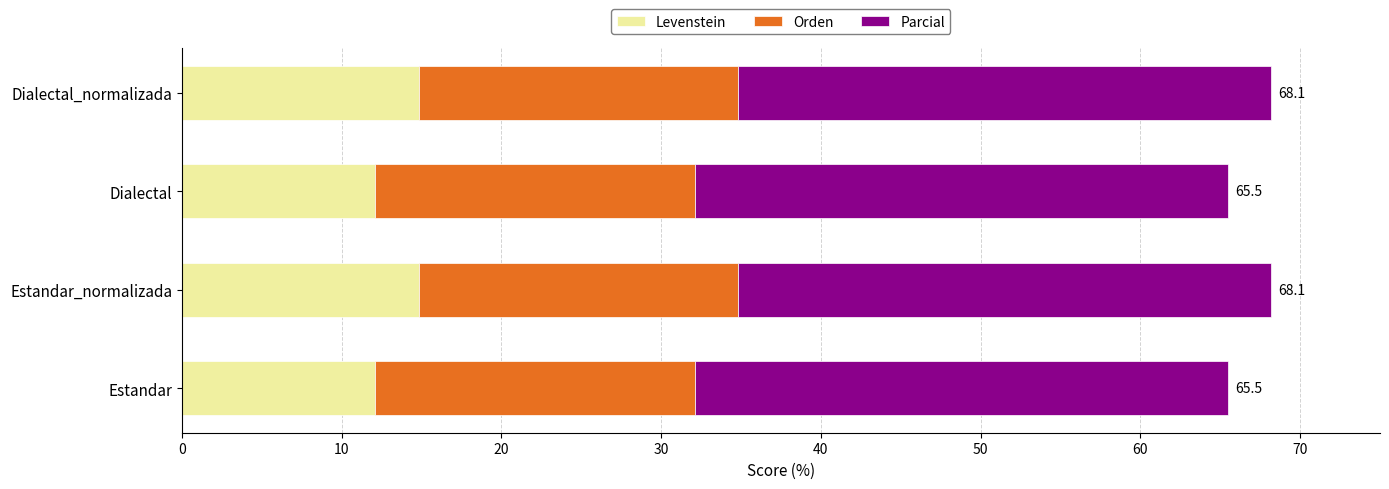

True or false: Levenstein has a value of 12.1 at Estandar.

True